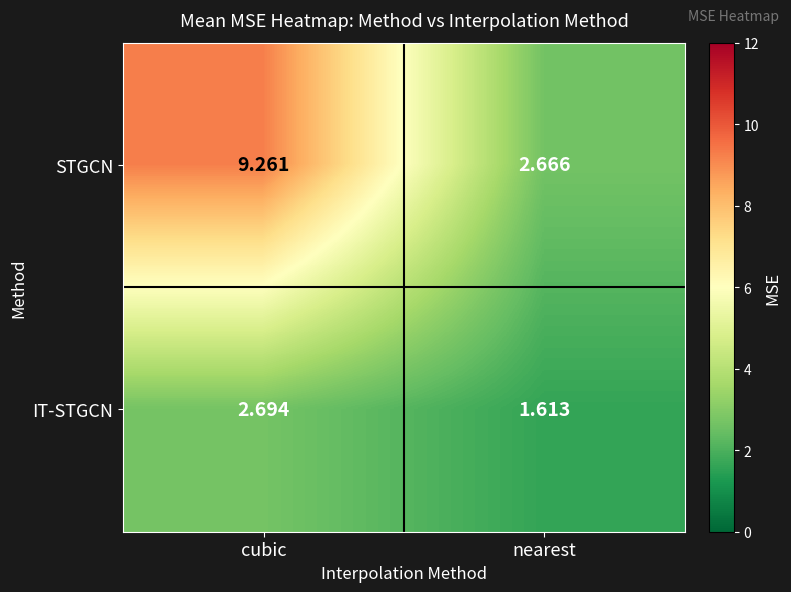

At which category is the sum across all series the highest?

cubic